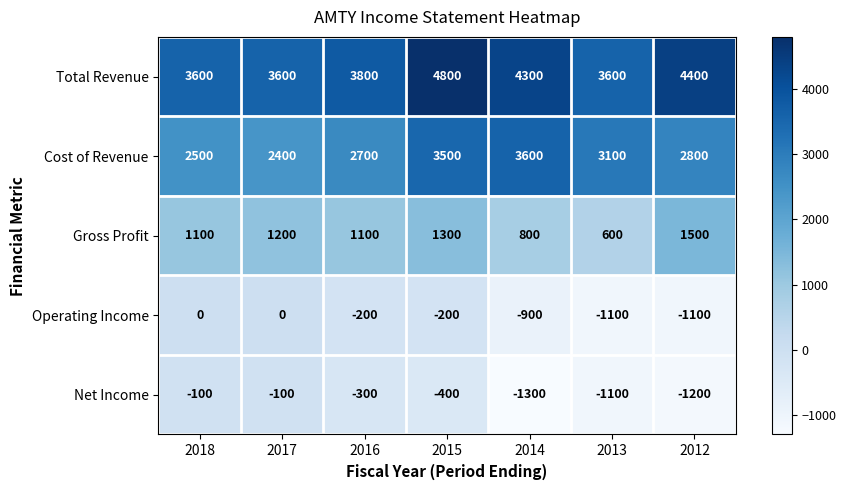

What is the difference between the highest and lowest values at 2014?

5600